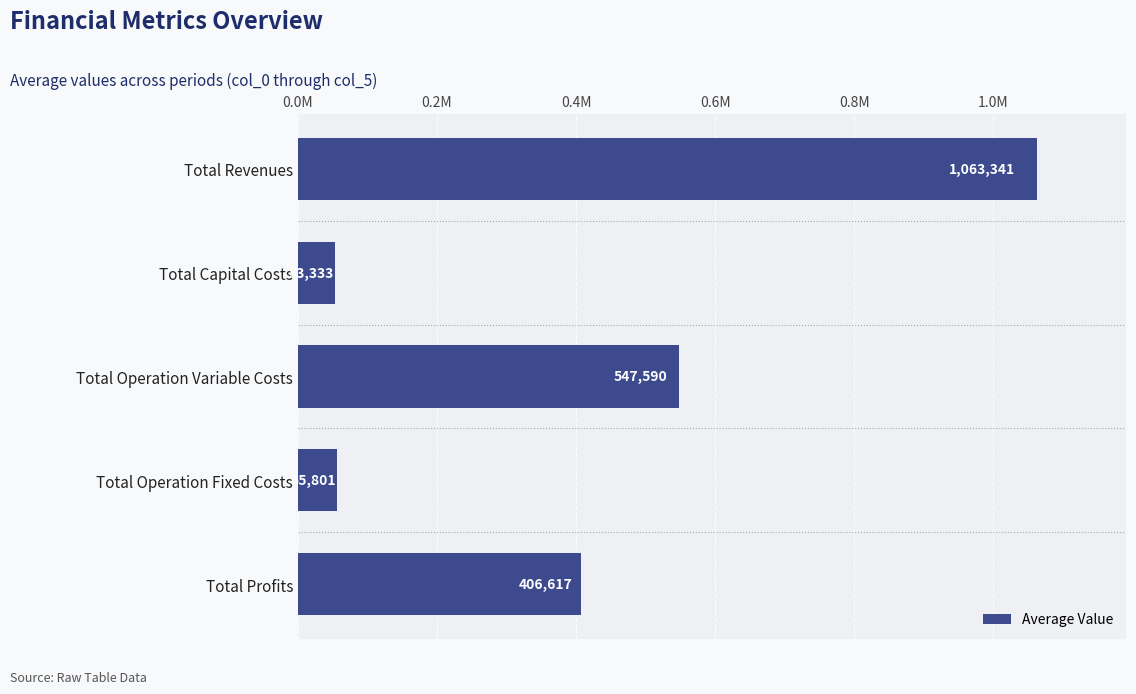

What is the average value?

425336.4